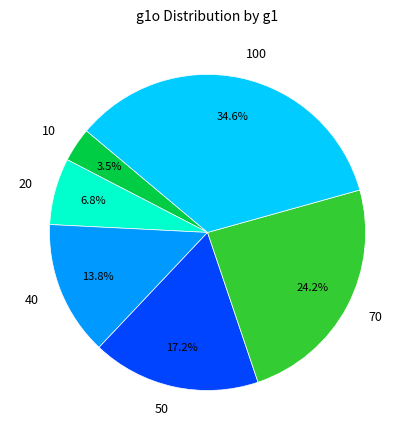

To the nearest percent, what portion does 50 represent?

17%